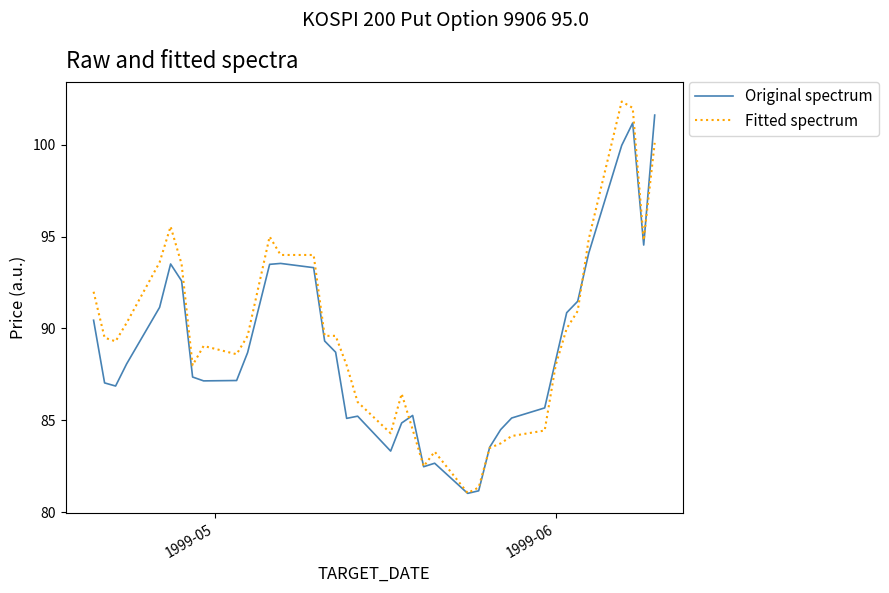

What is the minimum value shown in the chart?

81.0